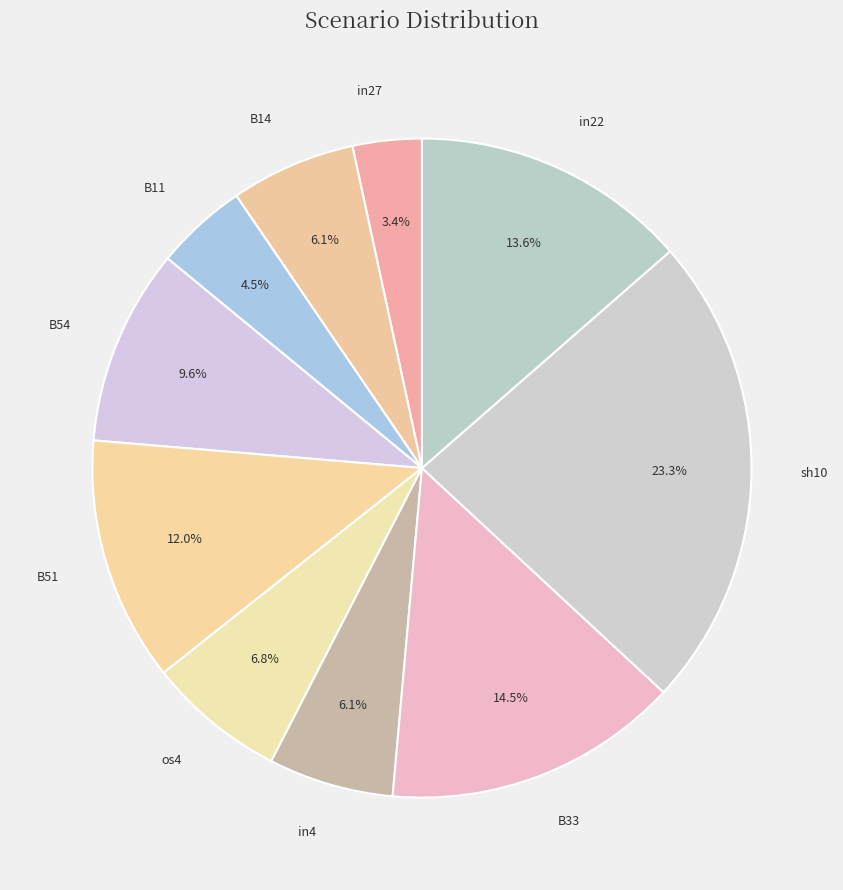

Is there a majority slice in this chart?

No